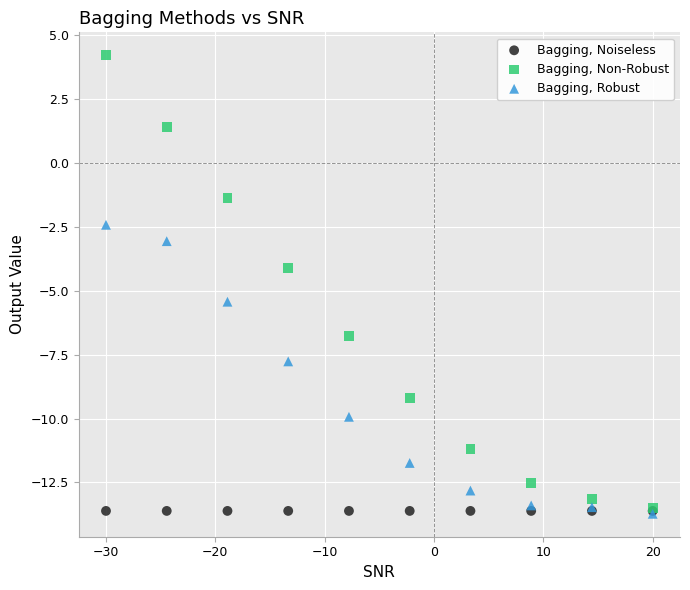

In the Bagging, Robust series, what Y value is closest to -8?

-7.8